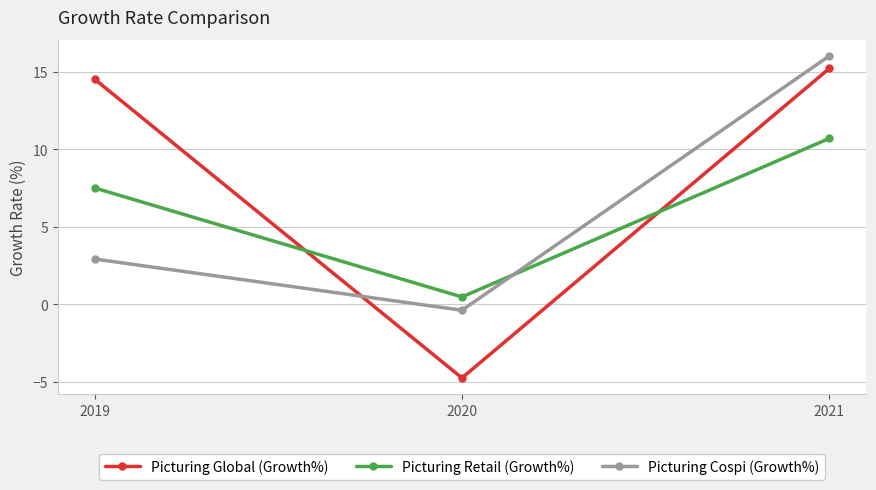

At which label is Picturing Global (Growth%) closest to 5?

2019